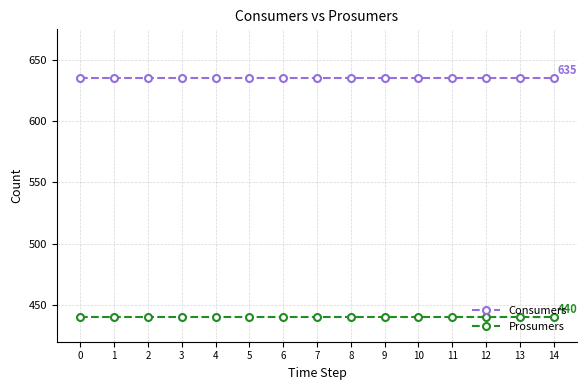

Is it true that Consumers equals 829 at 6?

False